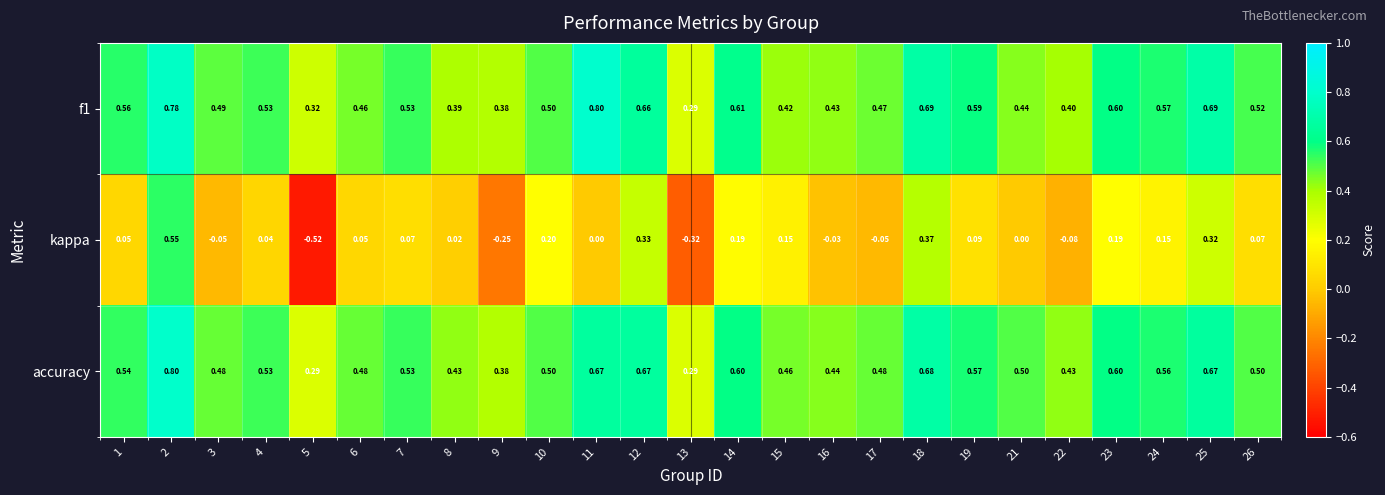

Is the value of kappa at 5 greater than the value of accuracy at 18?

No